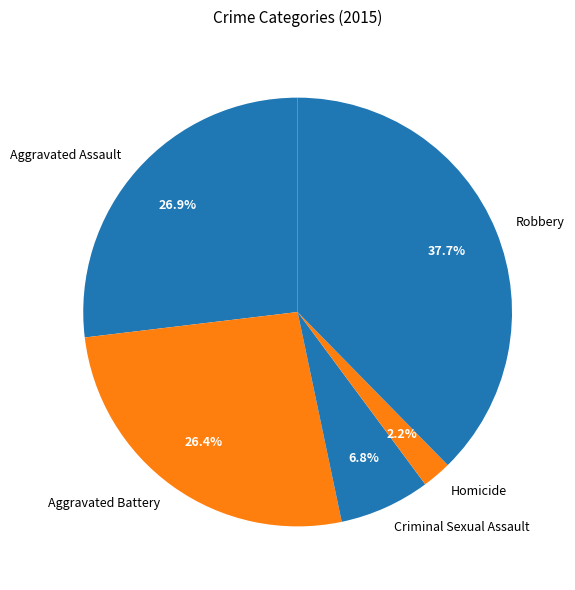

To the nearest percent, what percentage of the pie is Robbery?

38%